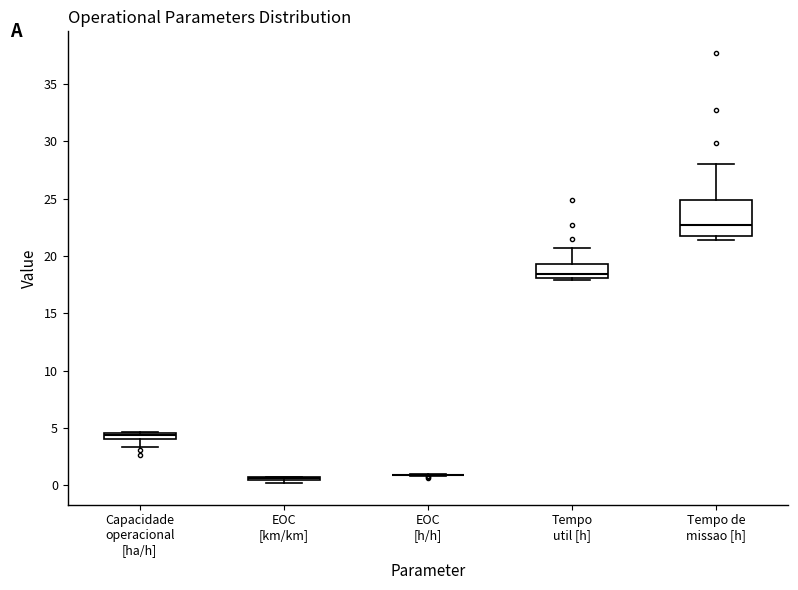

Which box is the tallest, from its lower edge to its upper edge?

Tempo de missao [h]